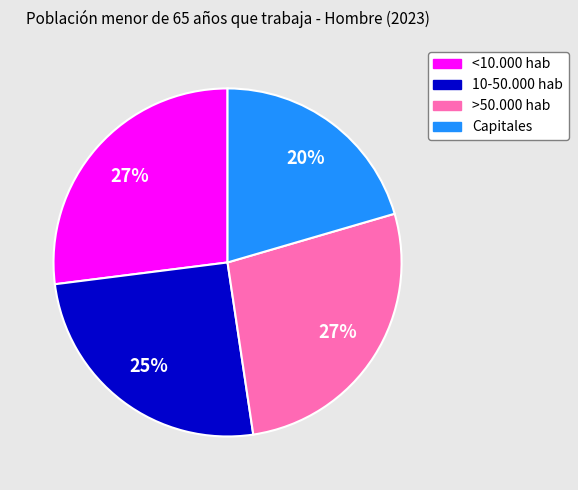

Is the sum of Capitales and <10.000 hab greater than half?

No